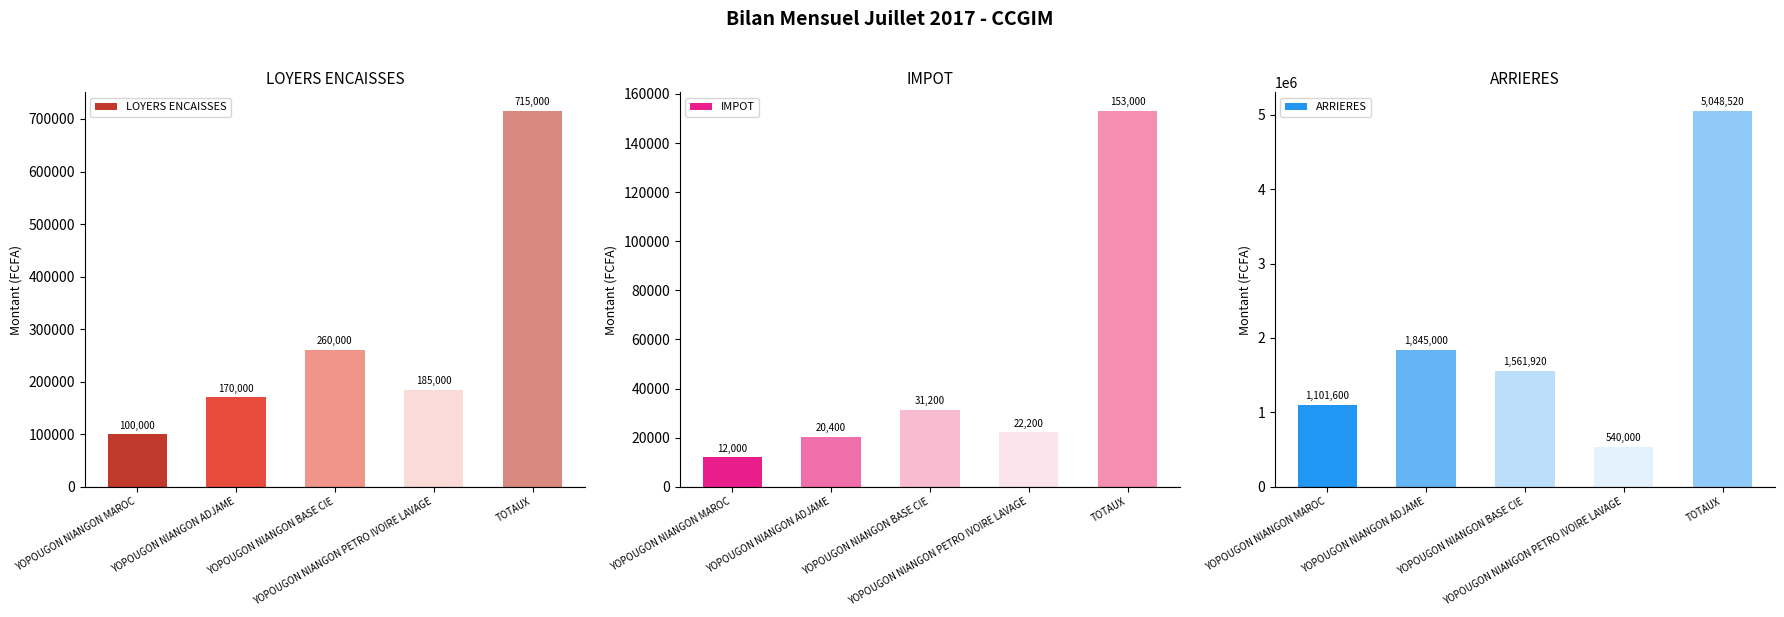

What is the difference between the highest and lowest values at YOPOUGON NIANGON PETRO IVOIRE LAVAGE?

517800